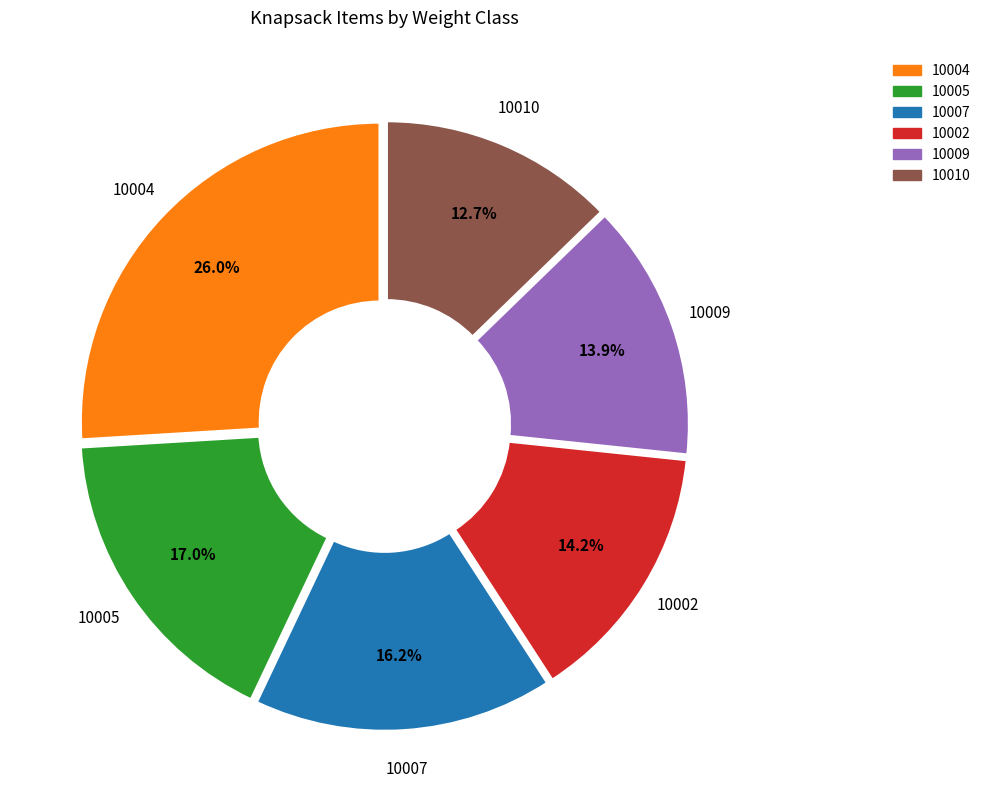

To the nearest percent, what is the average slice percentage?

17%